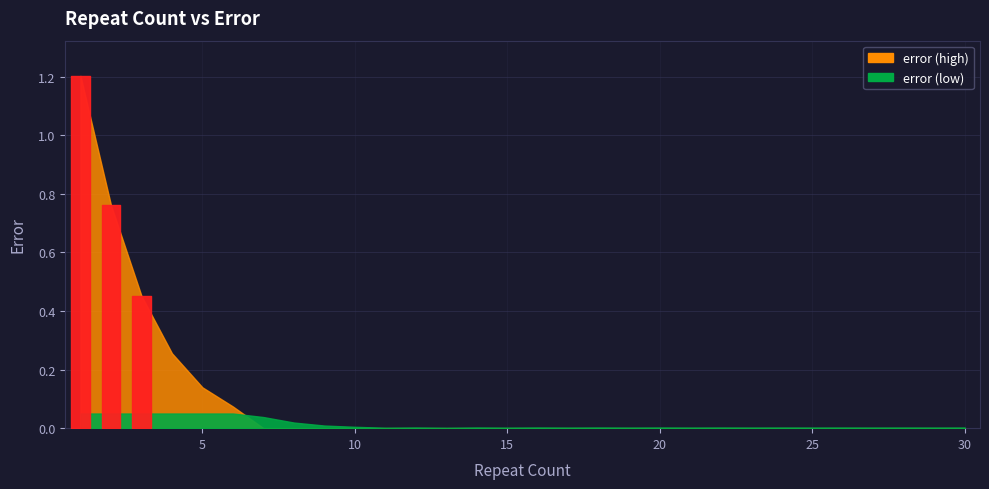

Reading left to right, extract all data points from this chart.

1=1.2	2=0.8	3=0.5	4=0.3	5=0.1	6=0.1	7=0.0	8=0.0	9=0.0	10=0.0	11=0.0	12=0.0	13=0.0	14=0.0	15=0.0	16=0.0	17=0.0	18=0.0	19=0.0	20=0.0	21=0.0	22=0.0	23=0.0	24=0.0	25=0.0	26=0.0	27=0.0	28=0.0	29=0.0	30=0.0